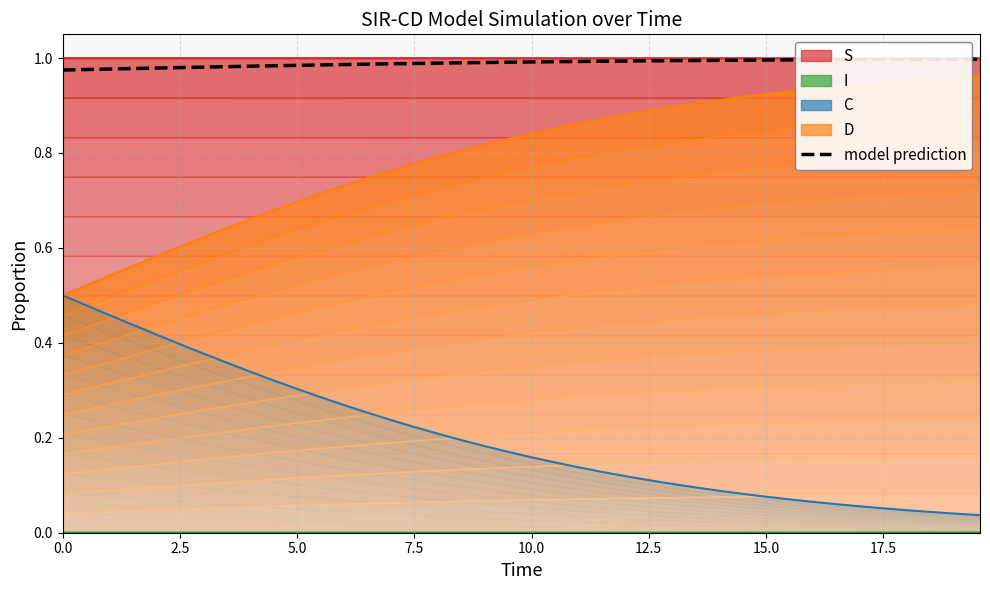

How many lines are shown in the chart?

1